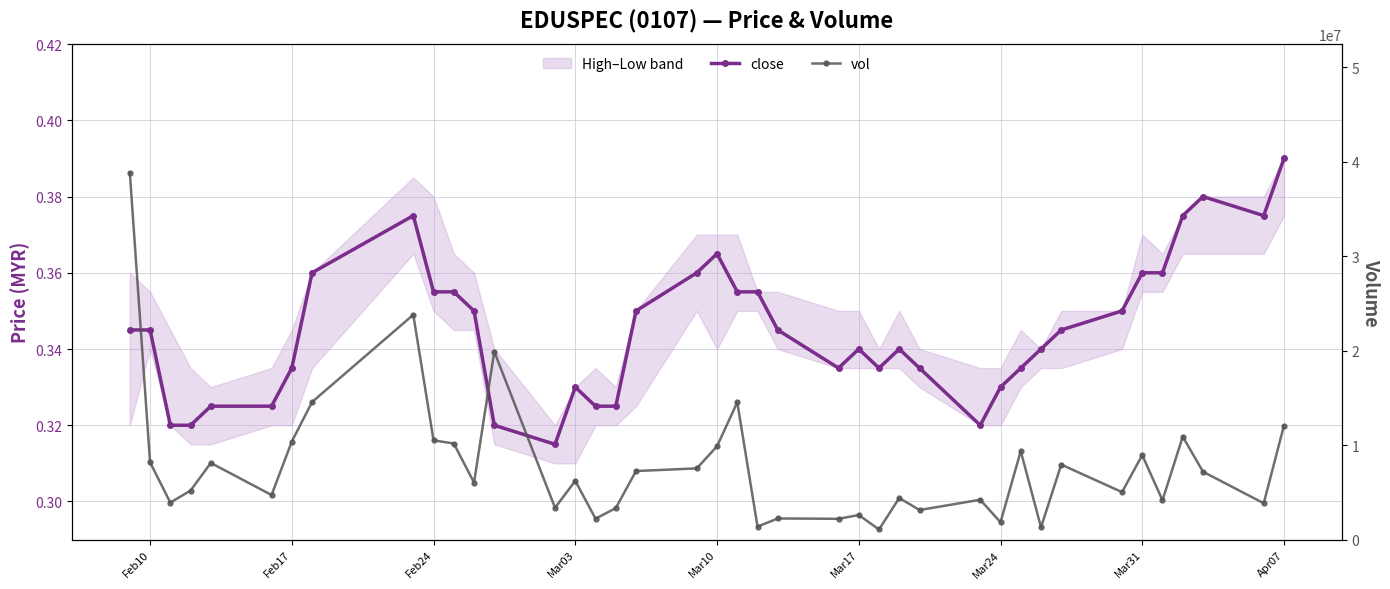

Is the value of vol at 26 greater than the value of close at Mar10?

Yes